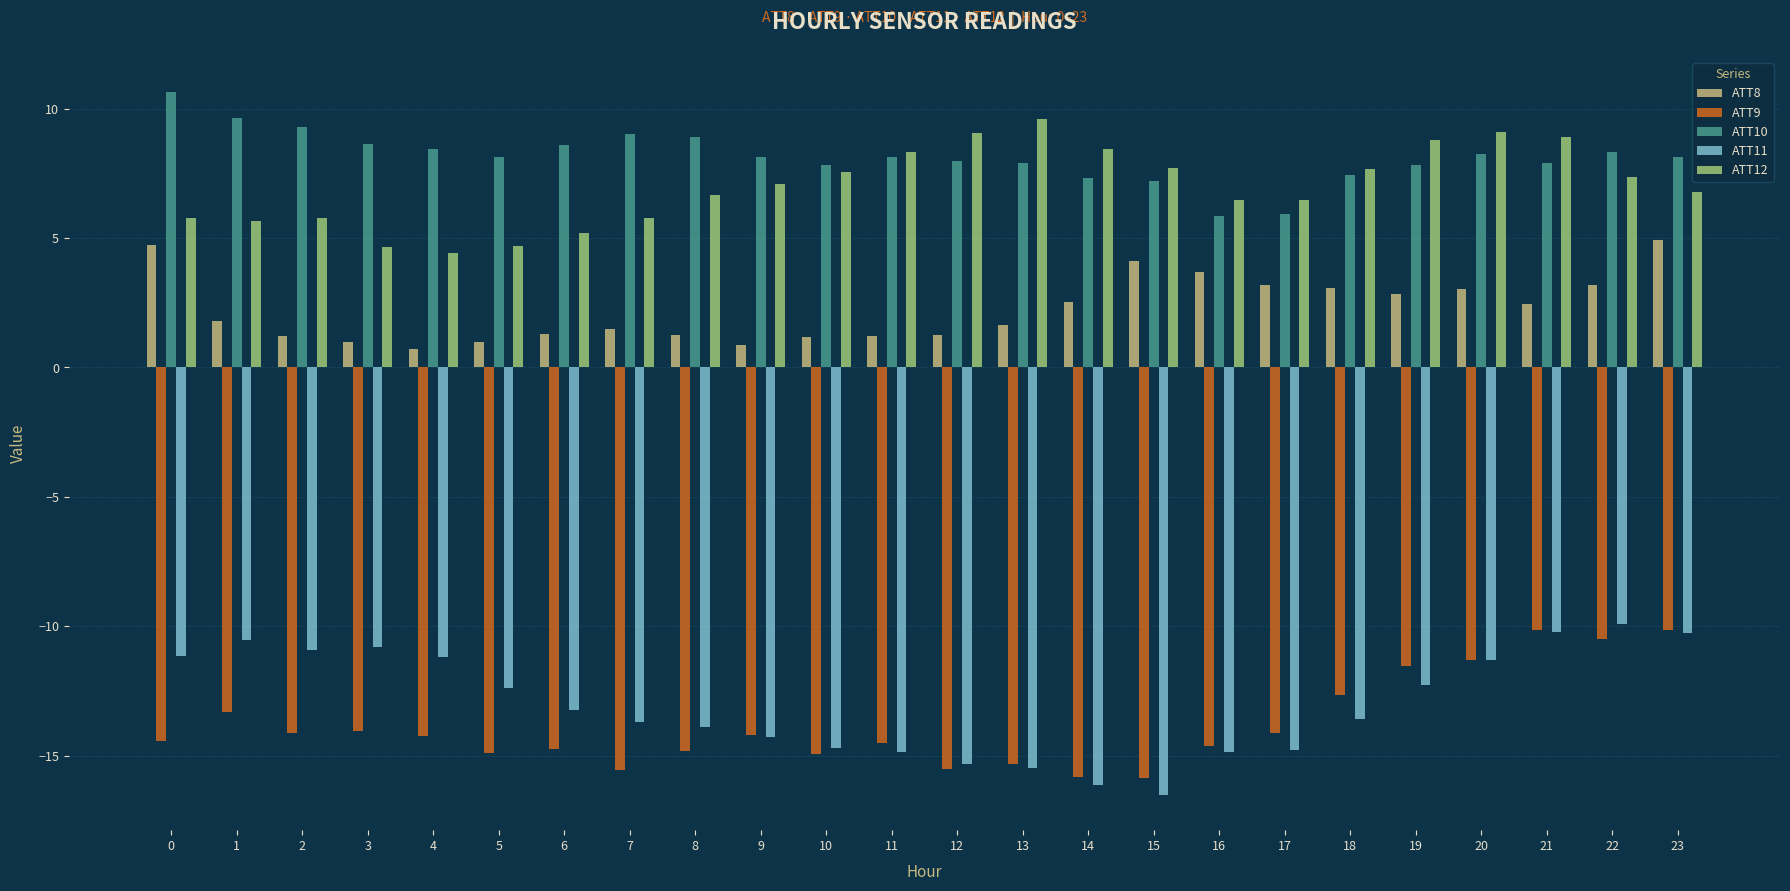

What is the total value across all series at 7?

-13.0